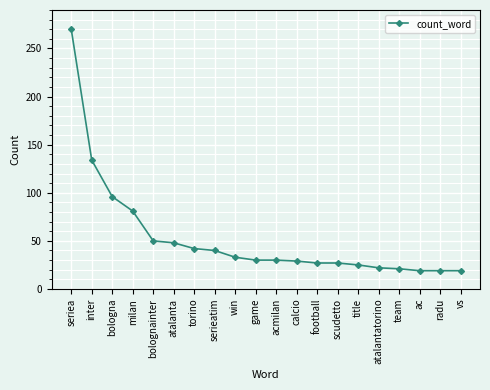

What is the difference between the second highest and minimum values?

115